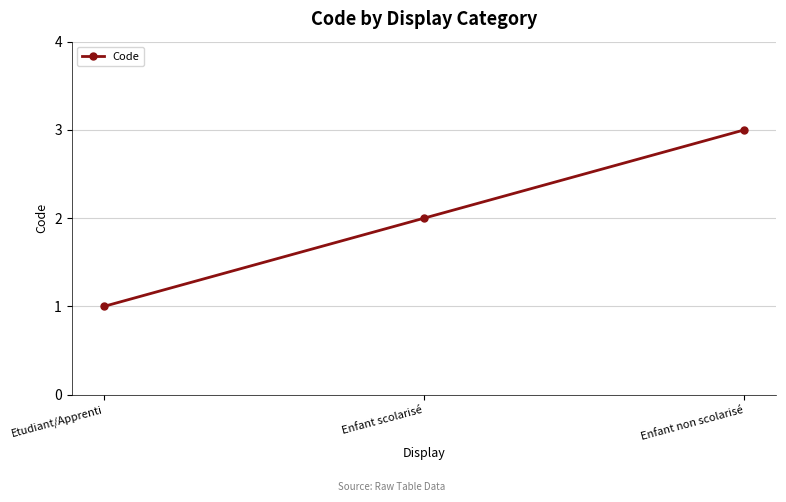

What is the value of the 3rd point from the left?

3